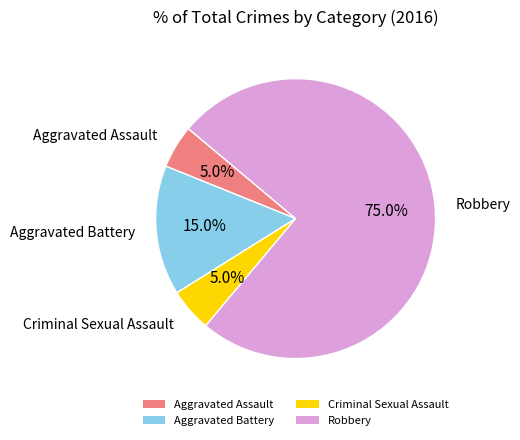

Between Aggravated Assault and Aggravated Battery, which is larger?

Aggravated Battery